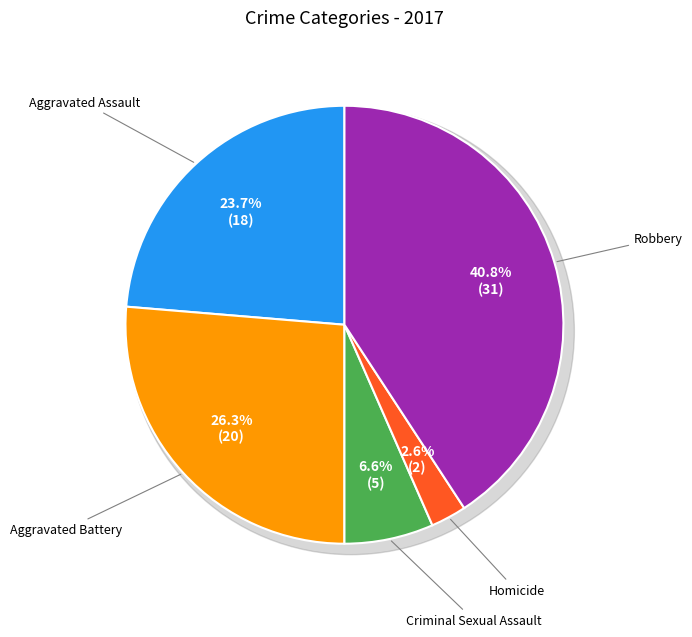

True or false: Aggravated Assault accounts for 24% of the total.

True